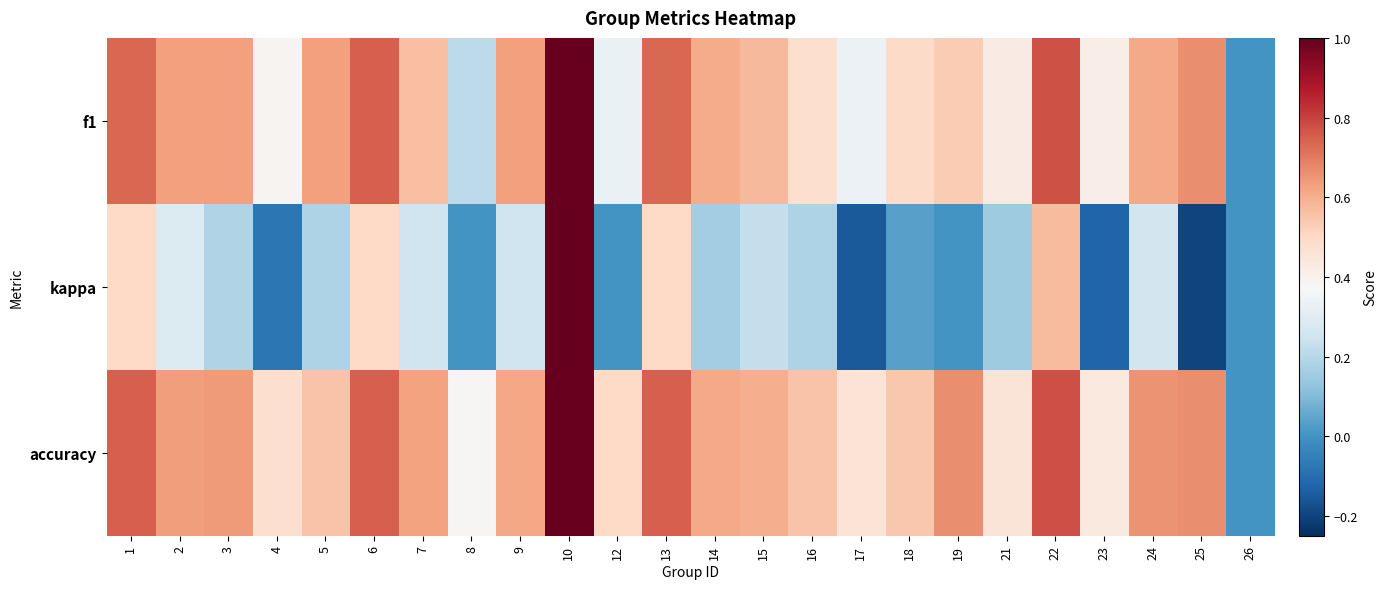

How many categories are shown in the chart?

24